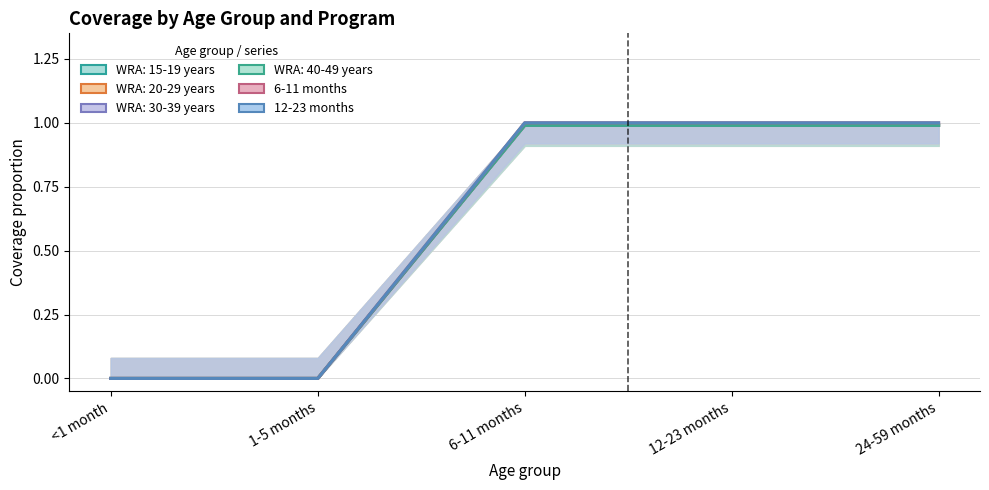

The value of WRA: 15-19 years at 12-23 months is 1.0. True or false?

True